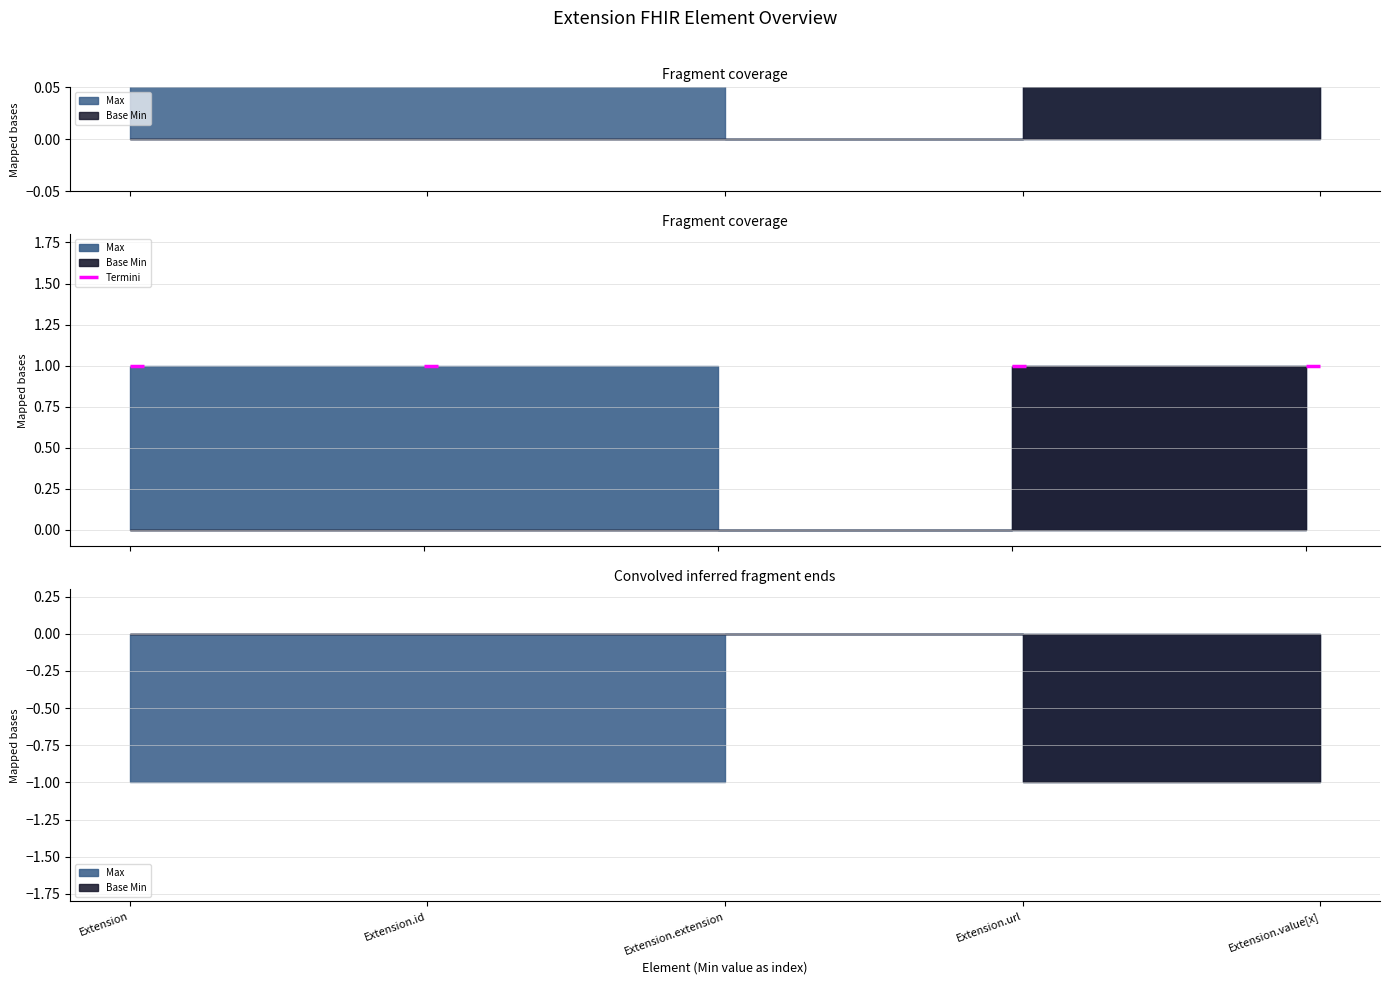

Which series has the widest spread of values?

Max